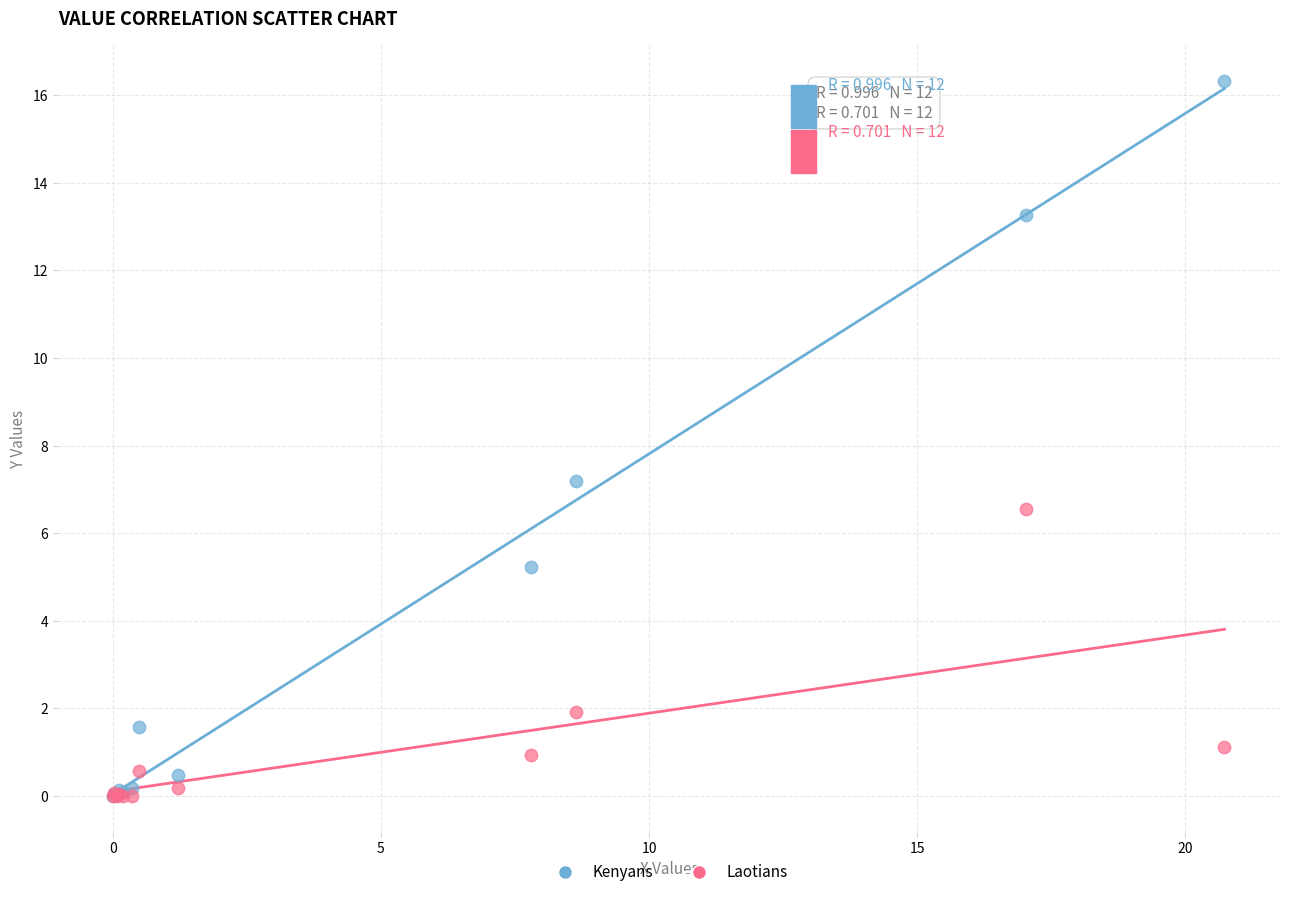

In the Kenyans series, what Y value is closest to 8?

7.2